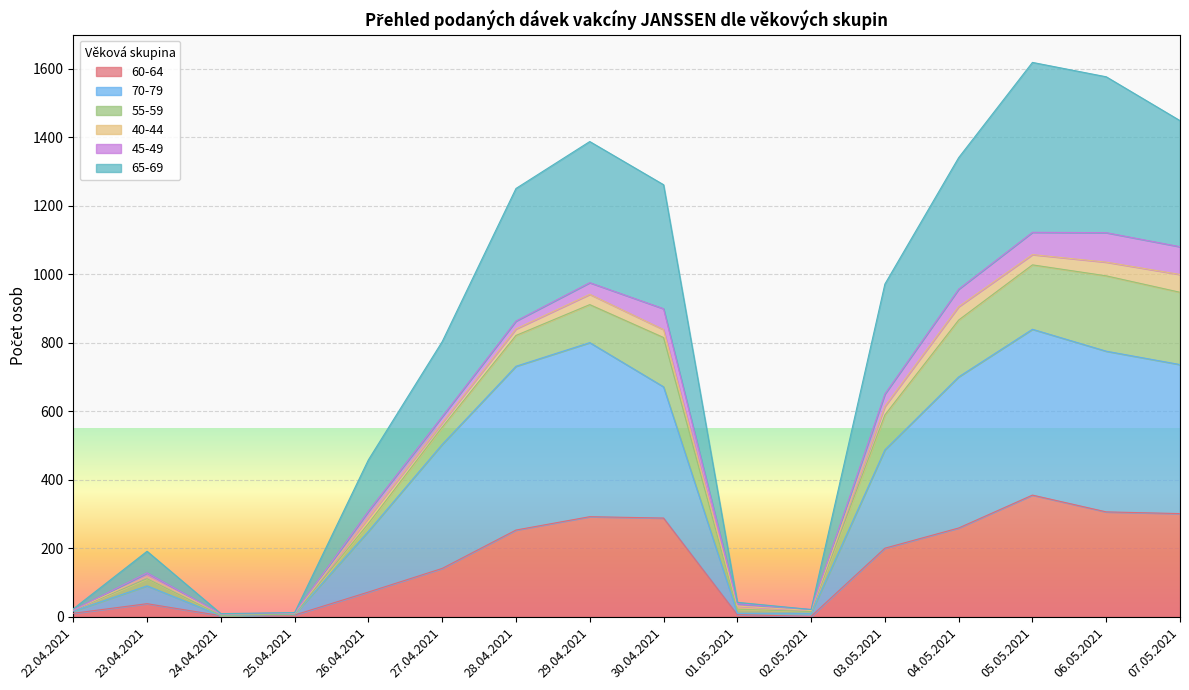

At which label does 60-64 reach its peak?

05.05.2021